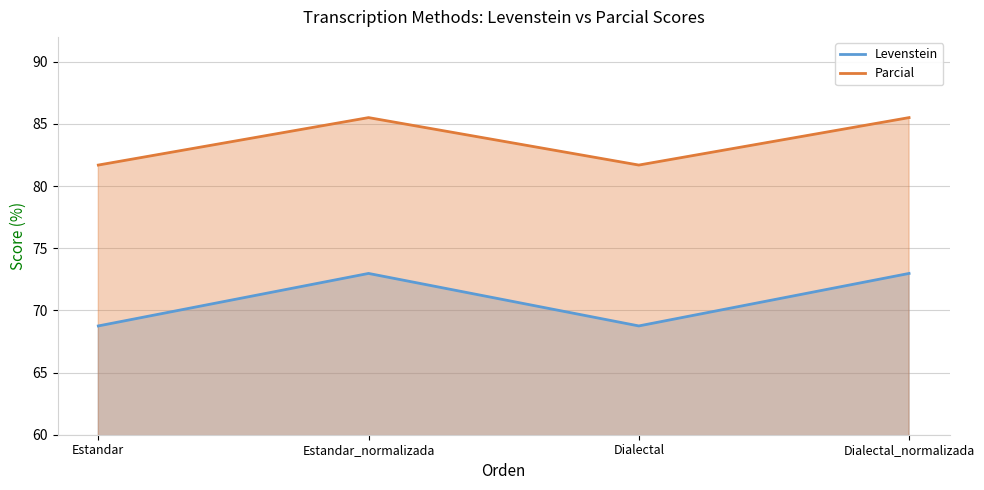

True or false: Levenstein and Parcial cross at least once.

False